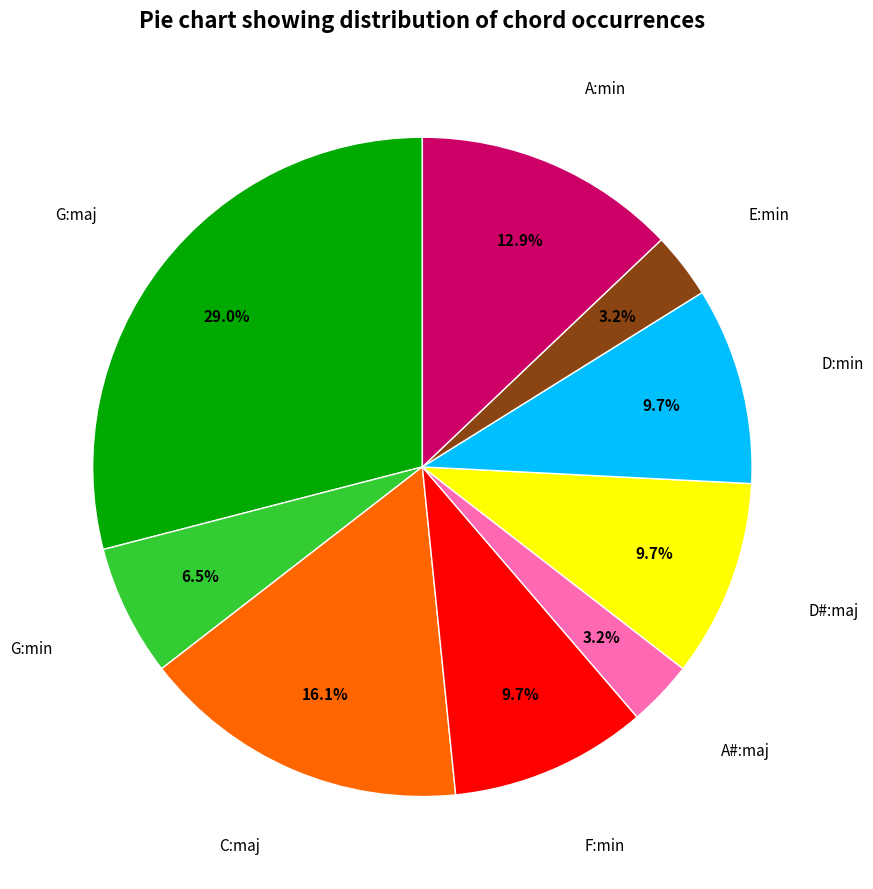

How many slices are in this pie chart?

9